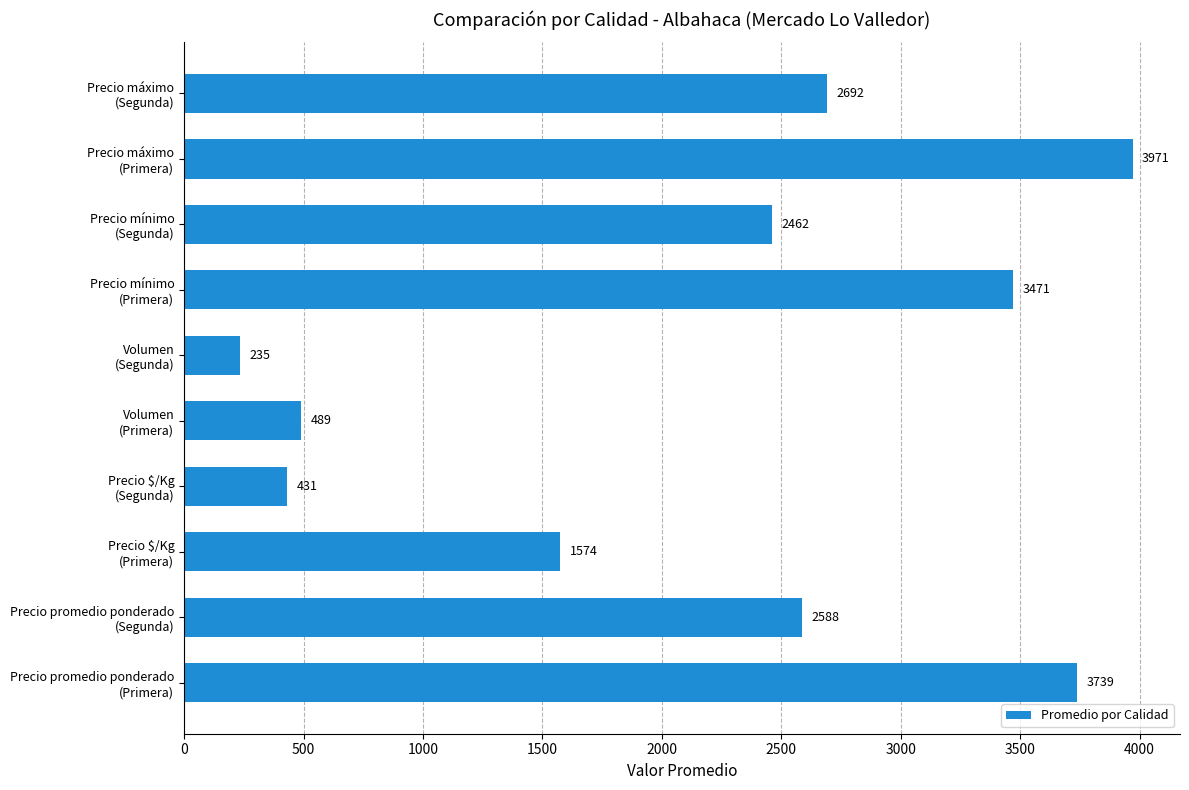

How many series are shown in this chart?

1